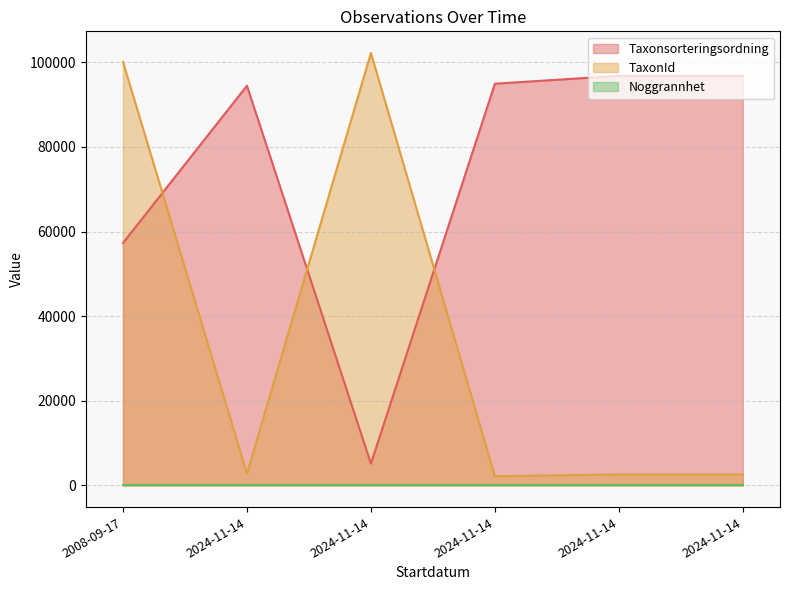

True or false: Taxonsorteringsordning has a value of 2958 at 2024-11-14.

False